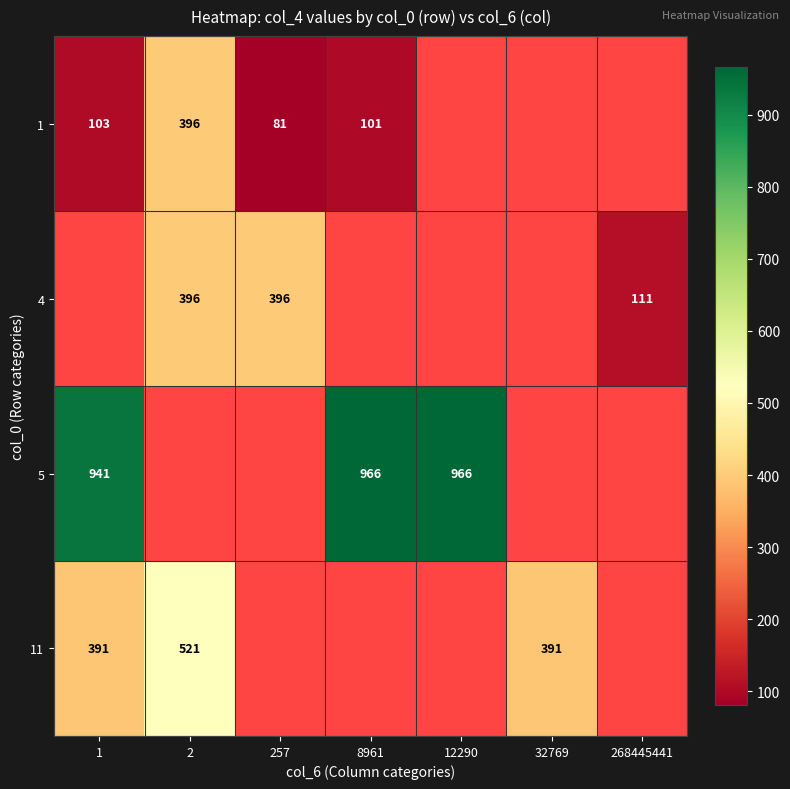

What is the minimum value shown in the chart?

81.0